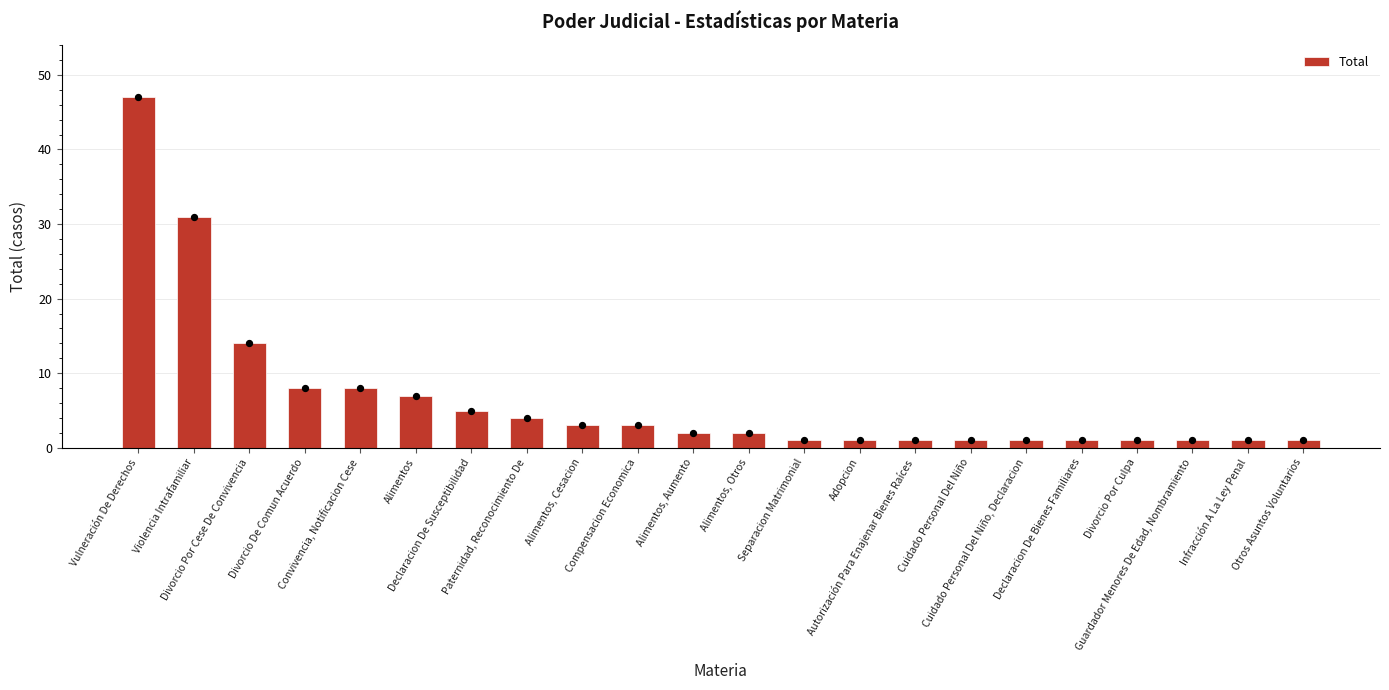

What is the change in value from Violencia Intrafamiliar to Alimentos, Aumento?

-29